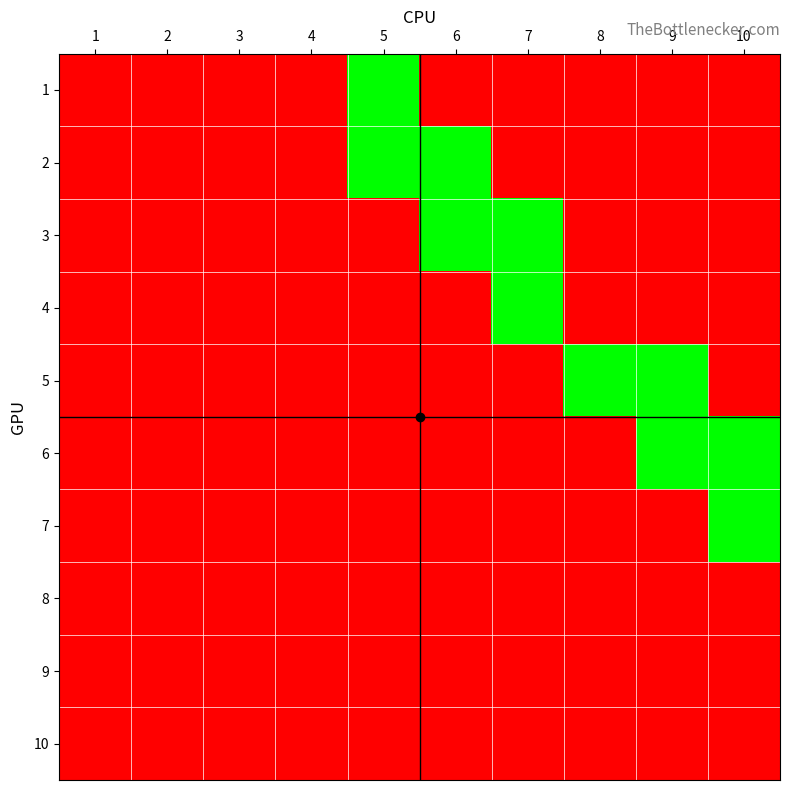

Rank the series at 8 from lowest to highest value.

1, 2, 3, 4, 6, 7, 8, 9, 10, 5